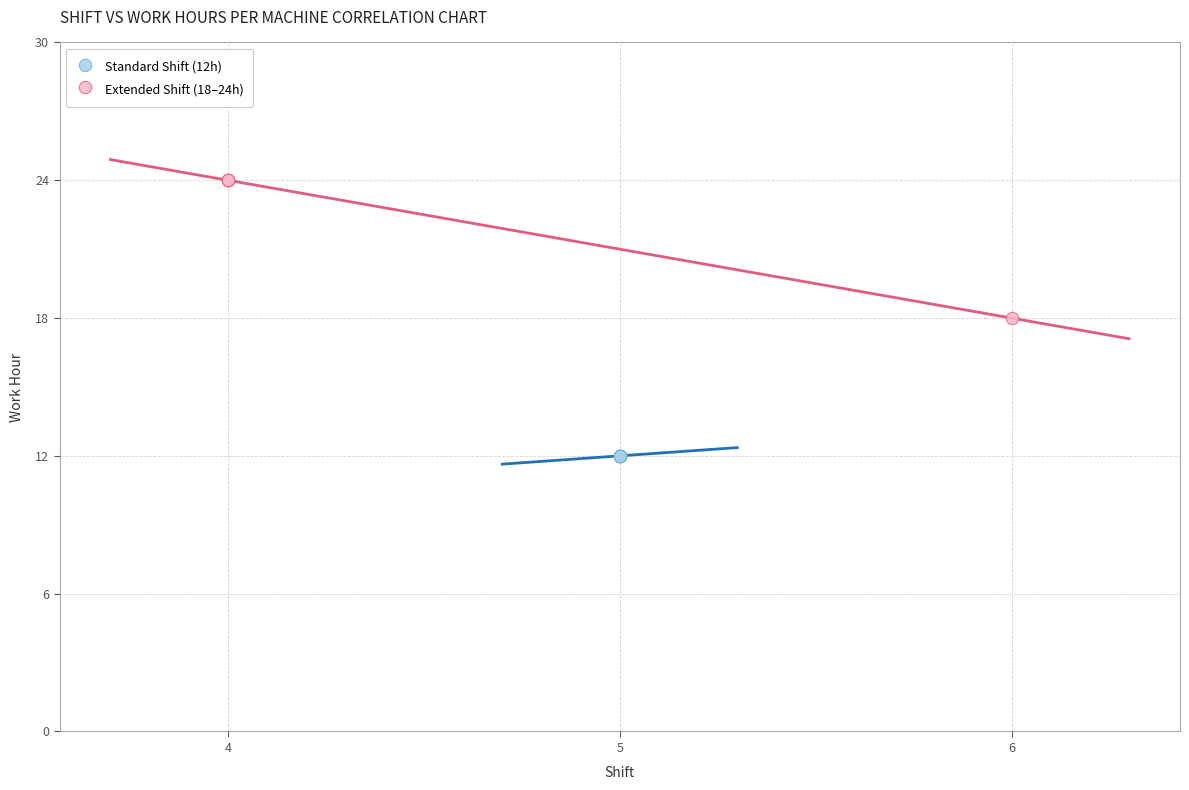

What are all the series names shown in the legend?

Standard Shift (12h), Extended Shift (18–24h)